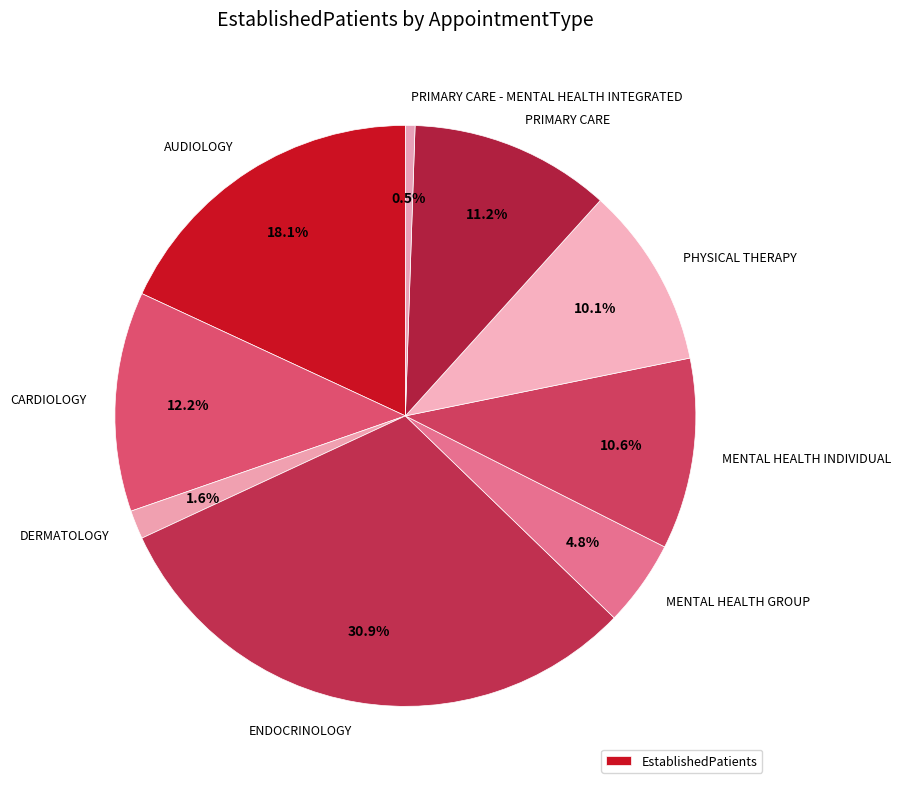

How many segments does this pie chart have?

9